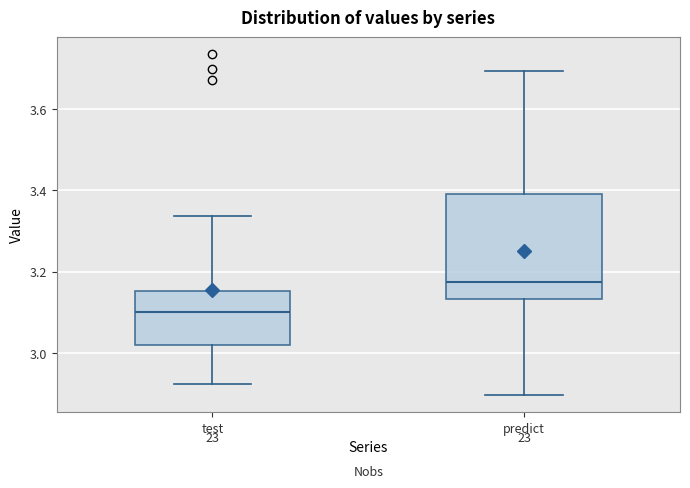

Reading left to right, transcribe this box plot: for each box, give where its median line is, the range the box spans, and where its two whiskers end, as read against the y-axis. The values are not printed on the chart, so give them approximately, as read against the axis.

test: median 3.10, box 3.02 to 3.16, whiskers 2.92 to 3.34
predict: median 3.18, box 3.14 to 3.40, whiskers 2.90 to 3.70